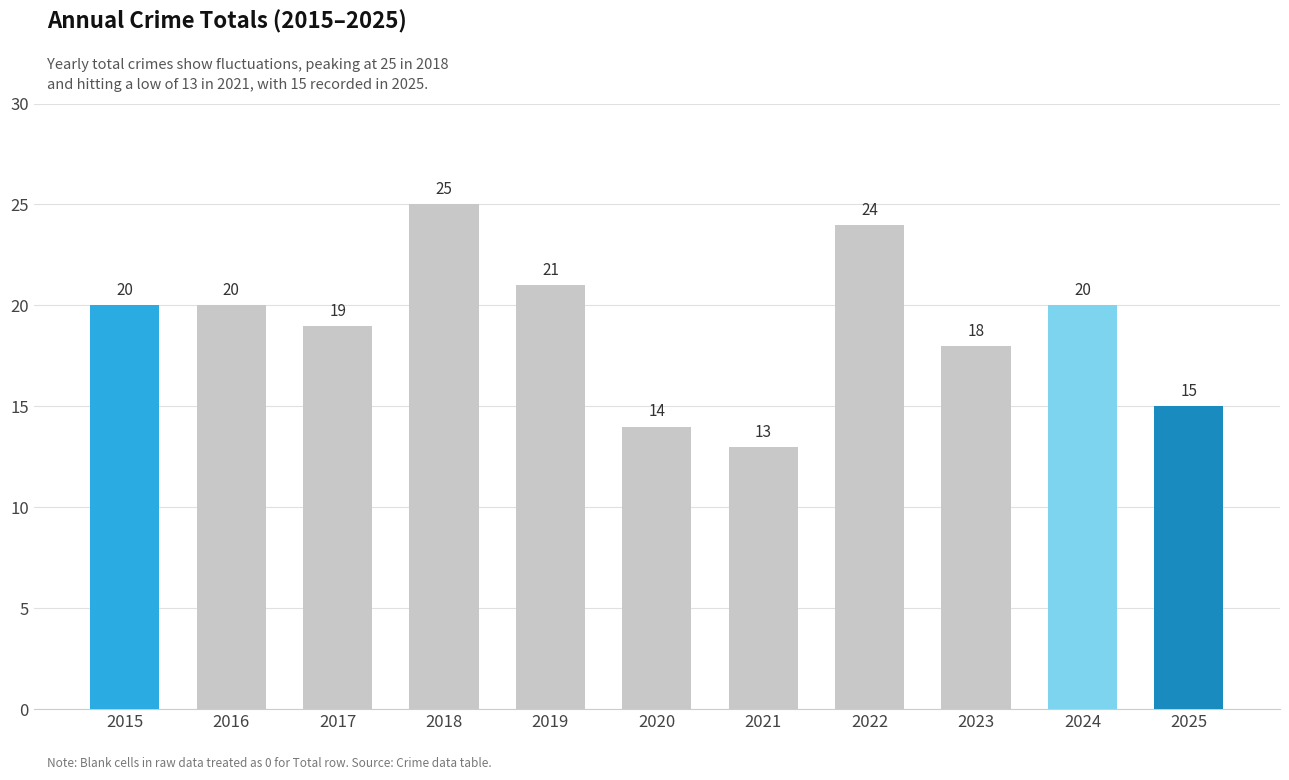

What is the change in value from 2022 to 2024?

-4